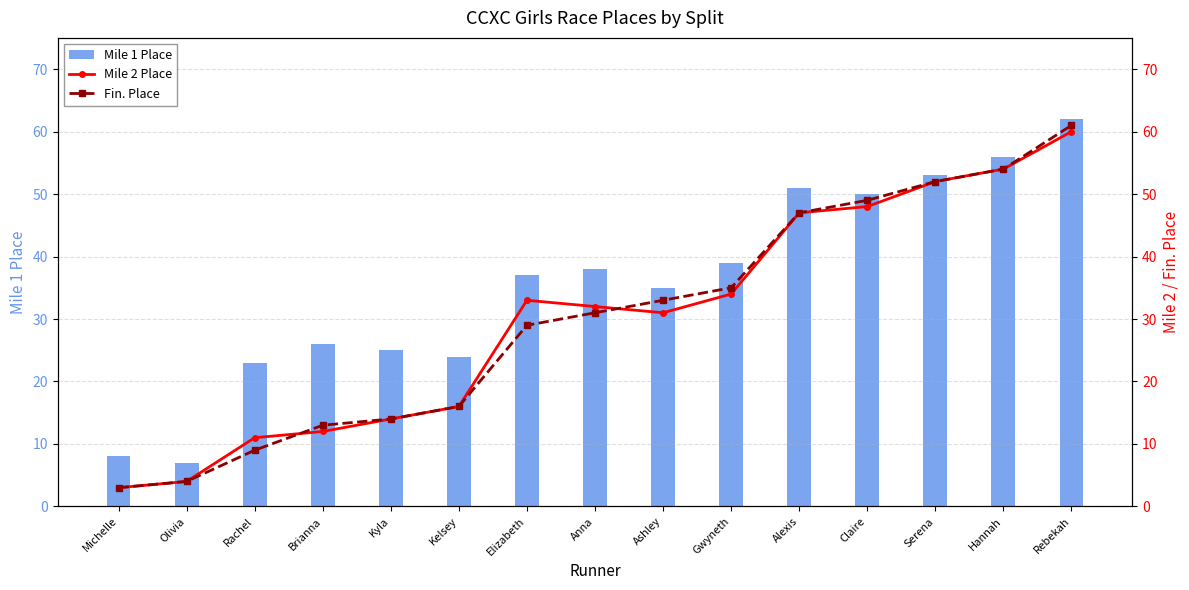

What is the difference between the highest and lowest values at Olivia?

3